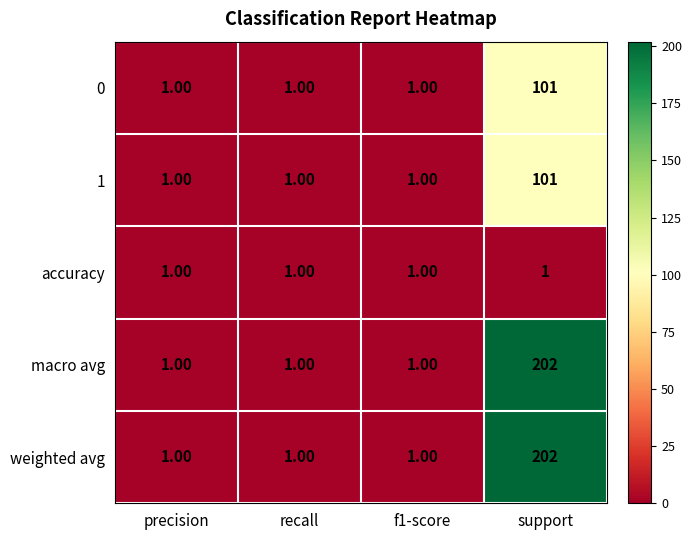

At which category is the sum across all series the highest?

support